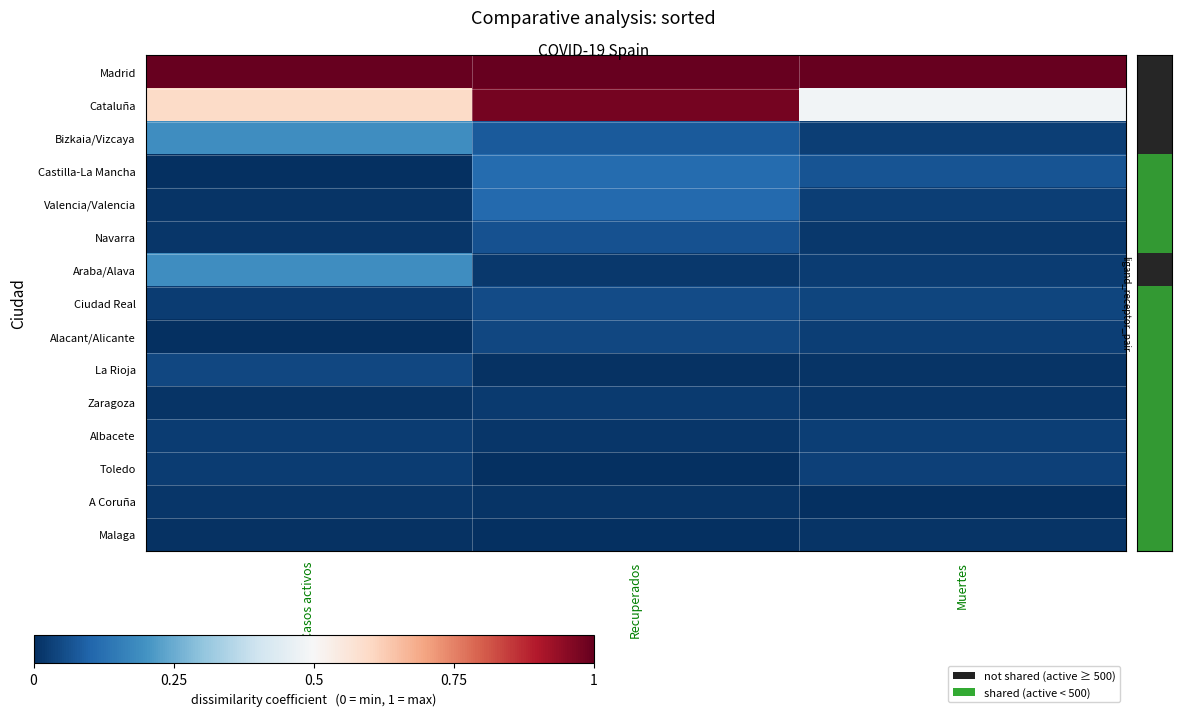

Rank the series by their maximum value, from lowest to highest.

Malaga, A Coruña, Zaragoza, Albacete, Toledo, Alacant/Alicante, La Rioja, Ciudad Real, Navarra, Valencia/Valencia, Castilla-La Mancha, Bizkaia/Vizcaya, Araba/Alava, Cataluña, Madrid